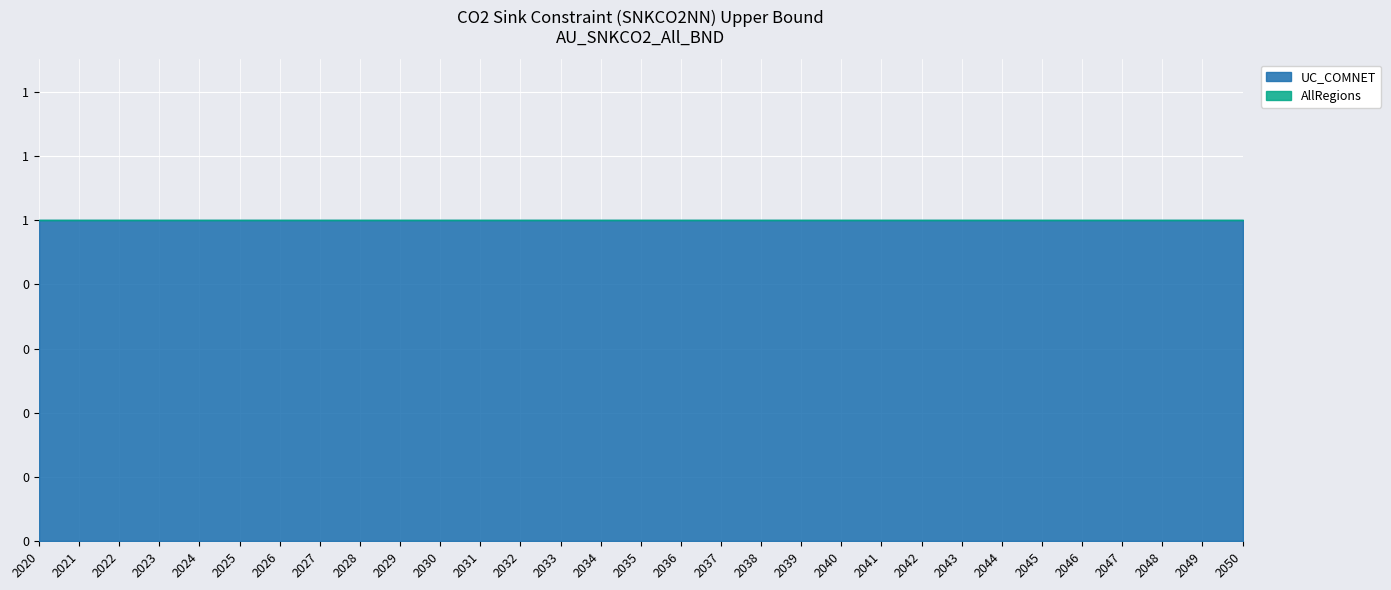

The AllRegions series shows 0 at 2034. True or false?

True